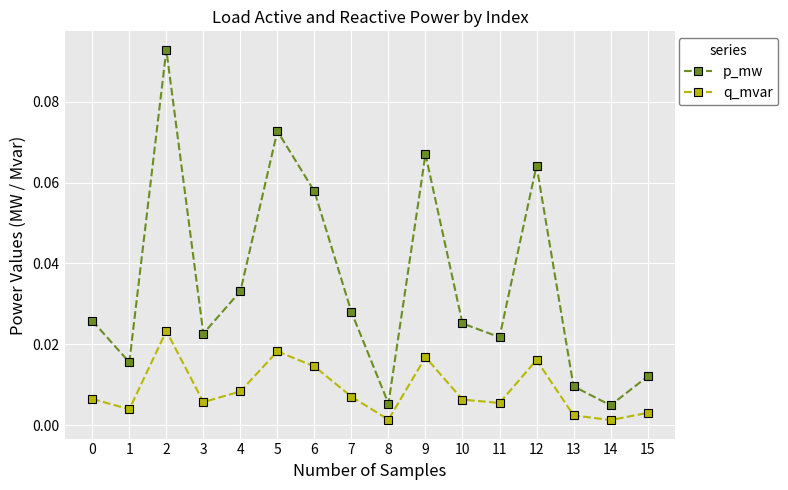

Is this an area chart (filled region under the line)?

No